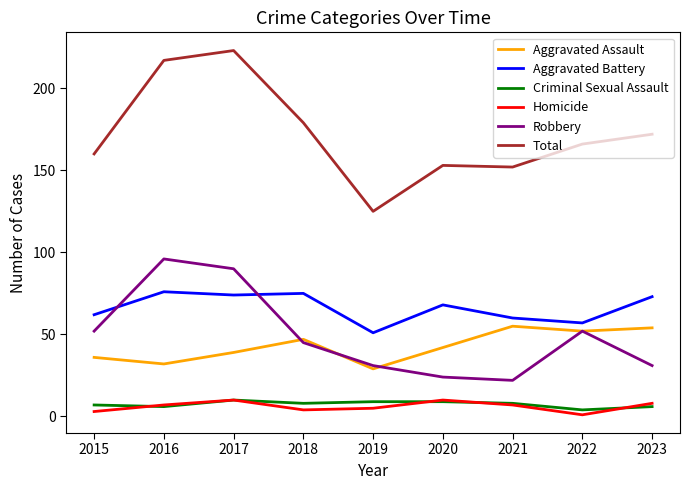

What is the difference between the Homicide values at 2019 and 2017?

5